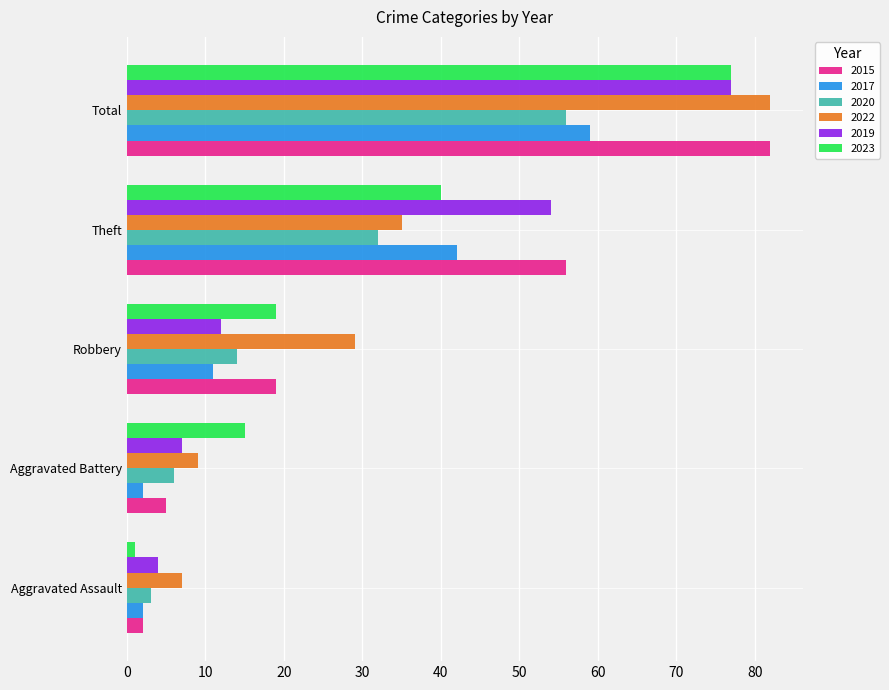

What is the greatest value displayed?

82